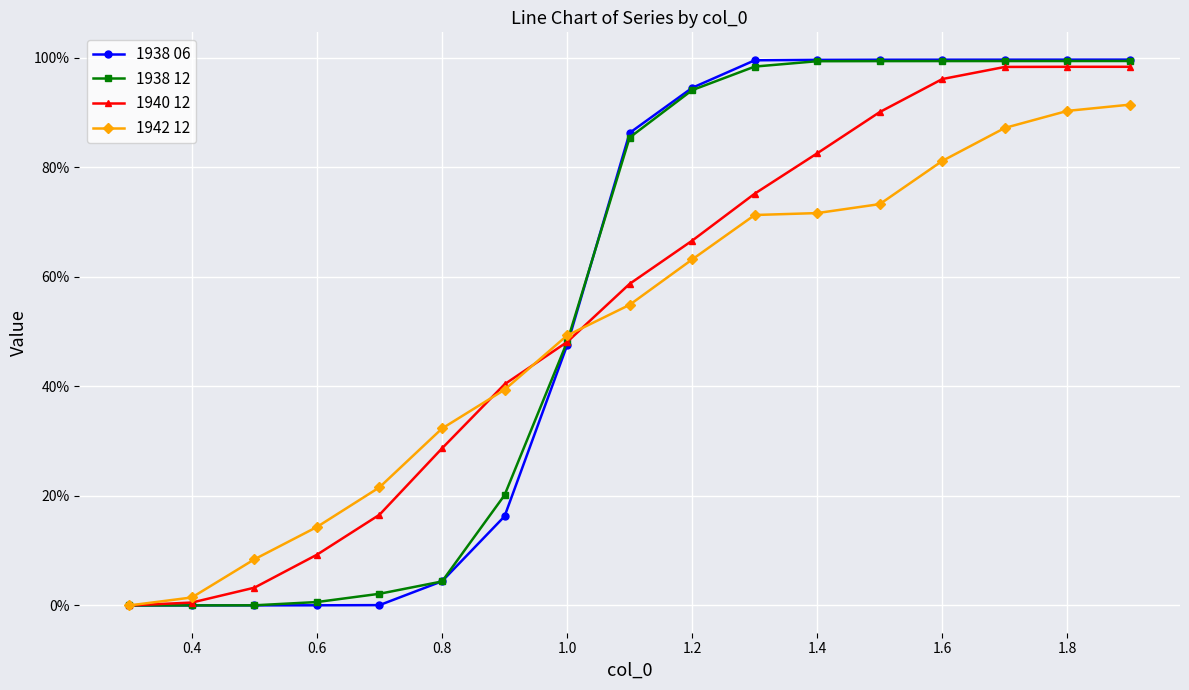

What are all the series names shown in the legend?

1938 06, 1938 12, 1940 12, 1942 12